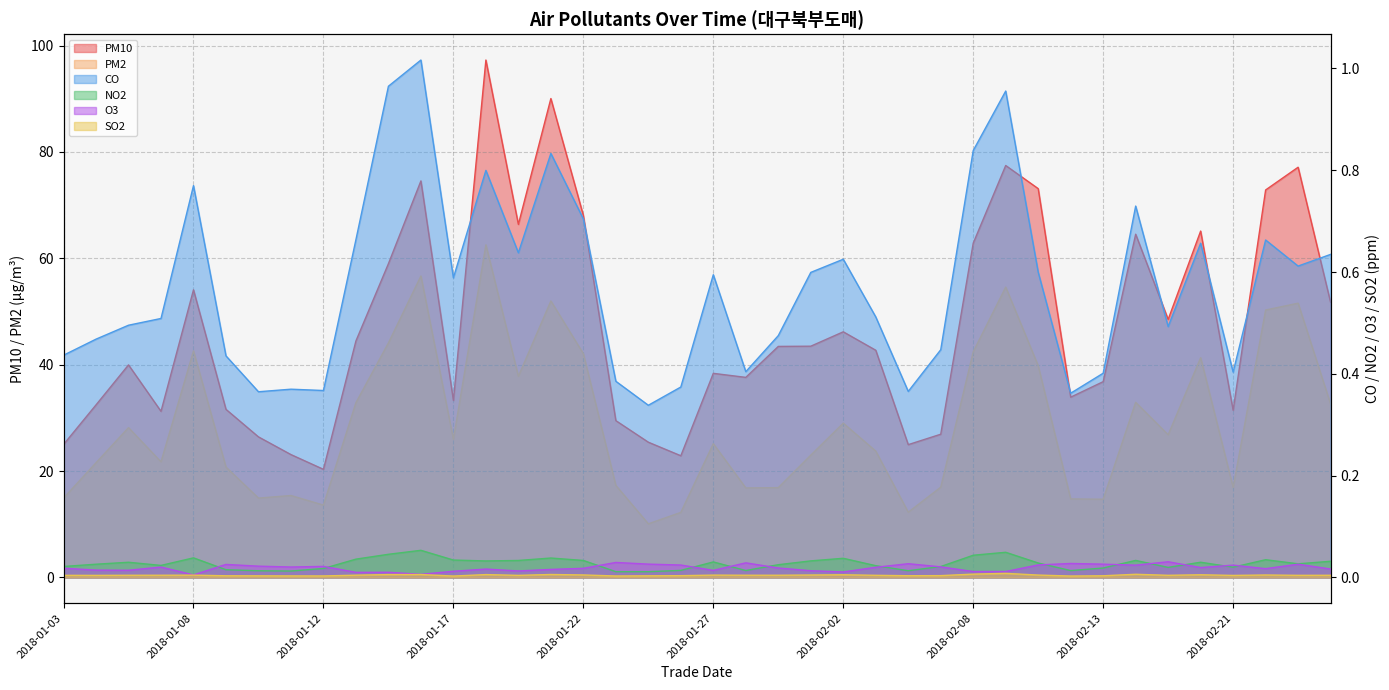

Is the value of CO at 2018-01-20 greater than the value of SO2 at 2018-01-30?

Yes